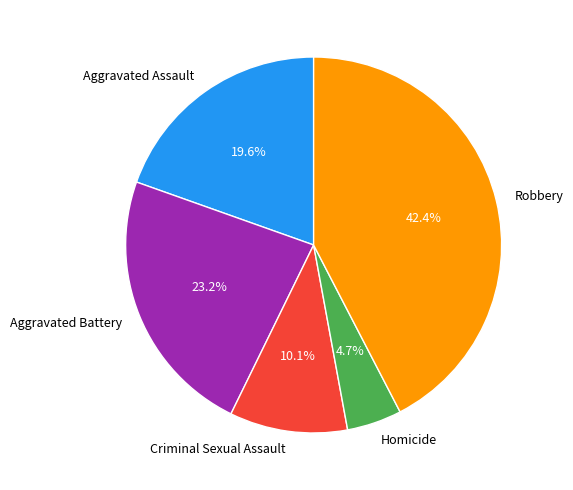

To the nearest percent, what is the average slice percentage?

20%